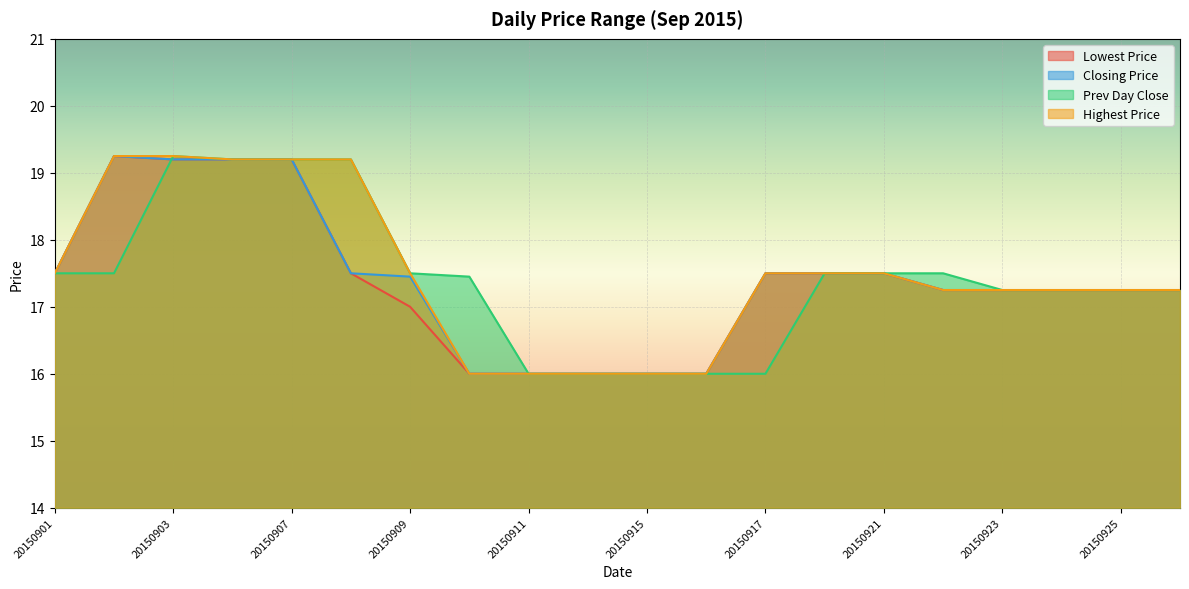

Reading right to left, transcribe all the data shown in this chart.

Lowest Price: 17.2	17.2	17.2	17.2	17.2	17.5	17.5	17.5	16.0	16.0	16.0	16.0	16.0	17.0	17.5	19.2	19.2	19.2	19.2	17.5
Closing Price: 17.2	17.2	17.2	17.2	17.2	17.5	17.5	17.5	16.0	16.0	16.0	16.0	16.0	17.4	17.5	19.2	19.2	19.2	19.2	17.5
Prev Day Close: 17.2	17.2	17.2	17.2	17.5	17.5	17.5	16.0	16.0	16.0	16.0	16.0	17.4	17.5	19.2	19.2	19.2	19.2	17.5	17.5
Highest Price: 17.2	17.2	17.2	17.2	17.2	17.5	17.5	17.5	16.0	16.0	16.0	16.0	16.0	17.5	19.2	19.2	19.2	19.2	19.2	17.5